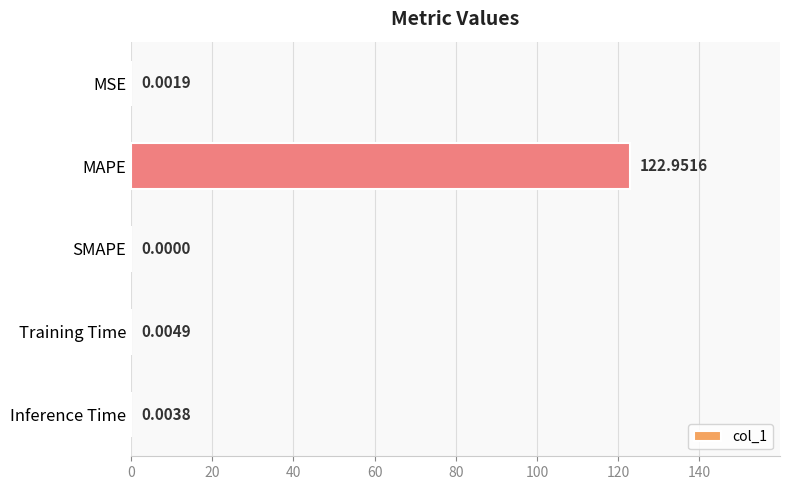

What is the sum of the values at MAPE and Training Time?

123.0